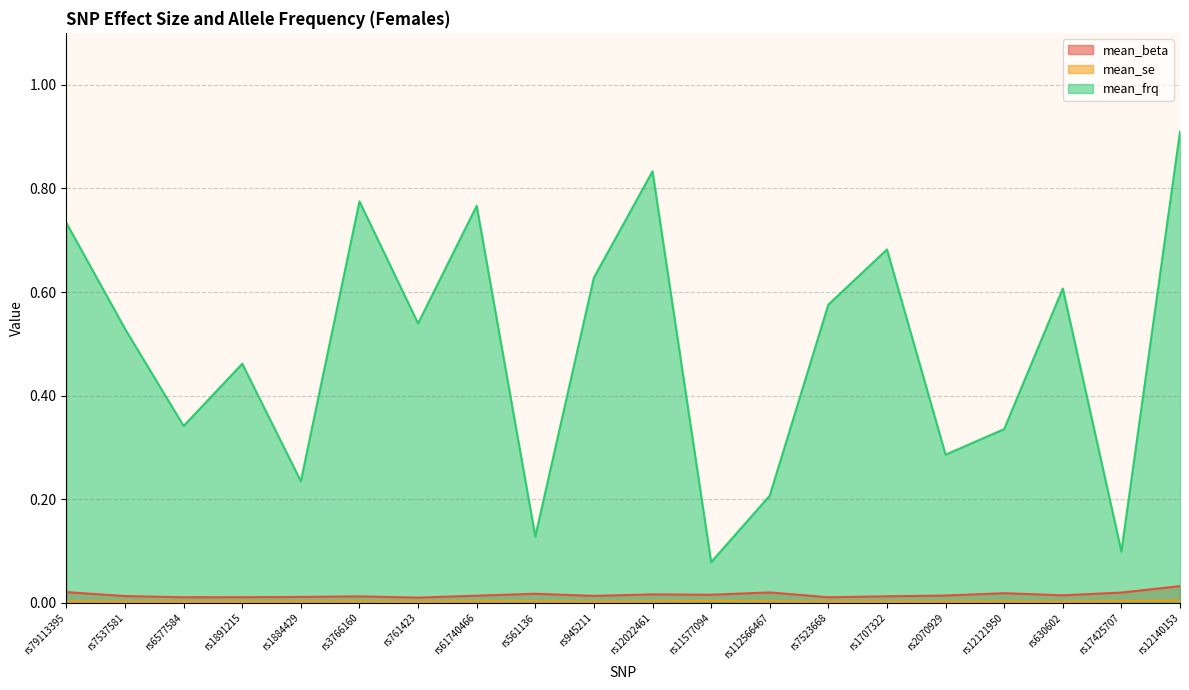

Which series has the largest total across all categories?

mean_frq